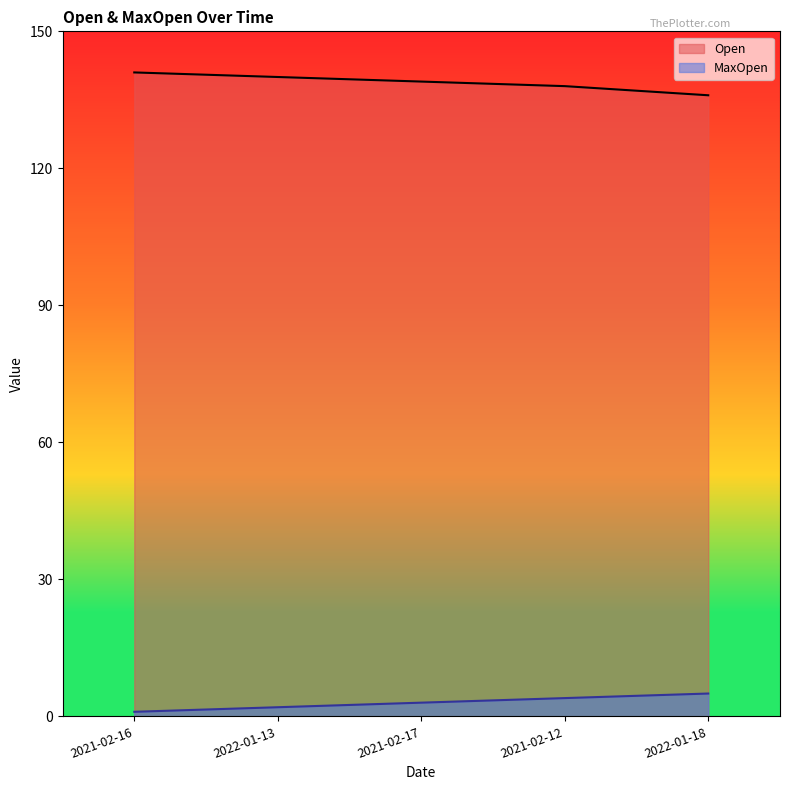

What is the highest value of the Open series?

141